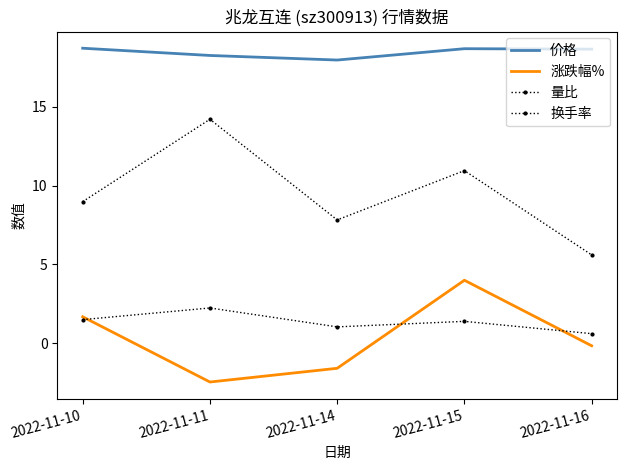

How many categories are shown in the chart?

5